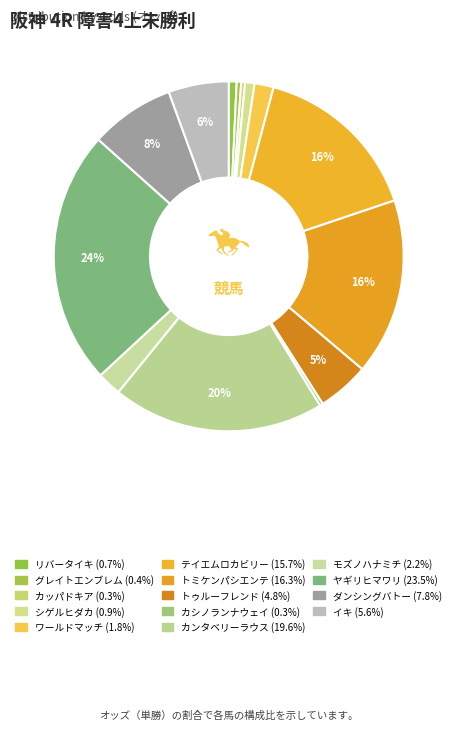

True or false: カシノランナウェイ accounts for 0% of the total.

True